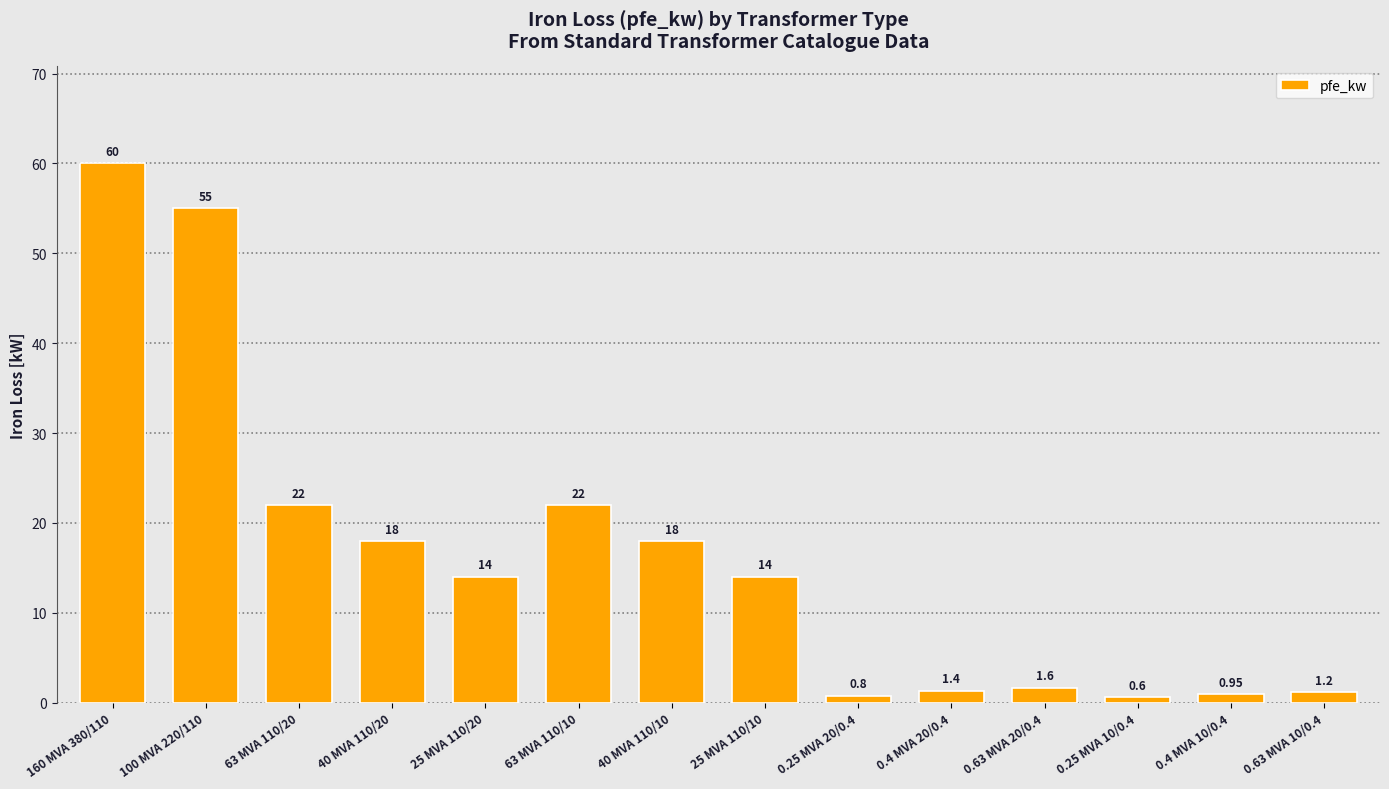

Is it true that the value at 25 MVA 110/10 is 14.0?

True